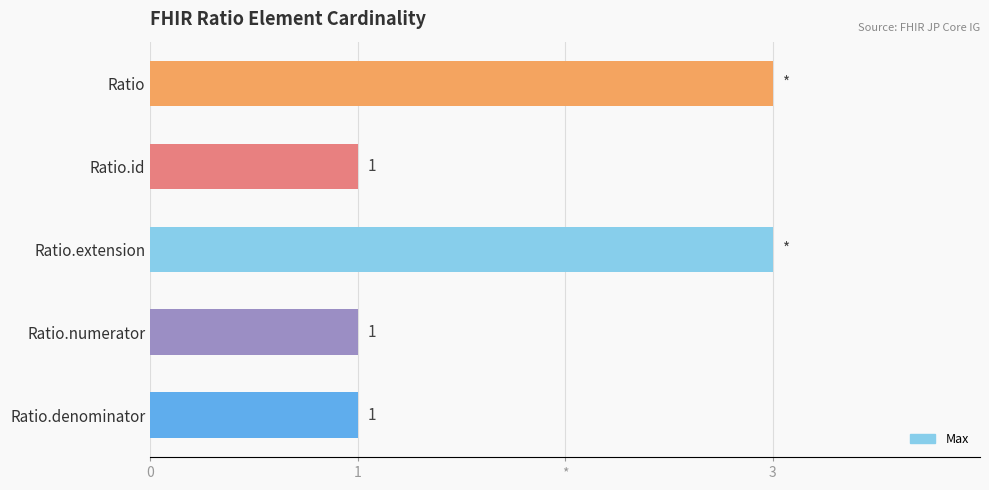

Does the chart contain any negative values?

No